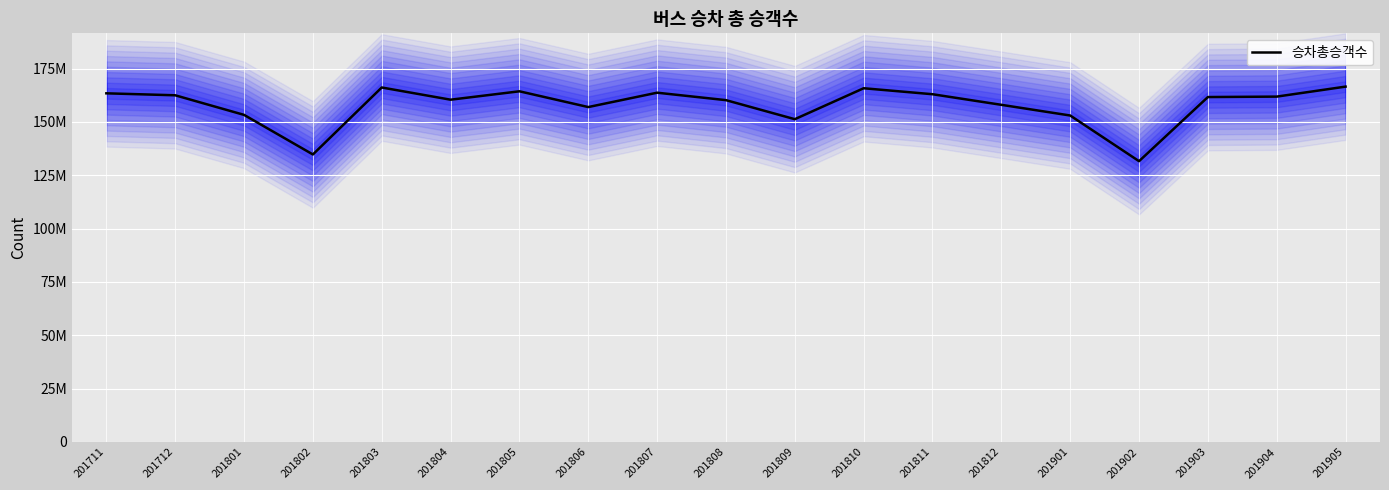

List the labels in order of value, largest first.

201905, 201803, 201810, 201805, 201807, 201711, 201811, 201712, 201904, 201903, 201804, 201808, 201812, 201806, 201801, 201901, 201809, 201802, 201902